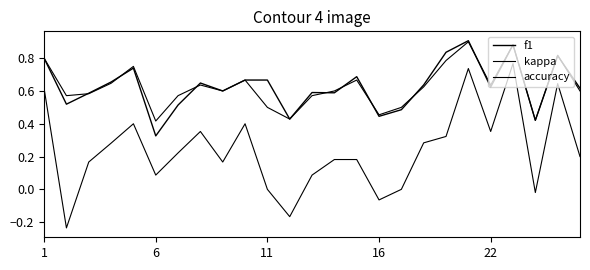

At which label does f1 reach its minimum?

6